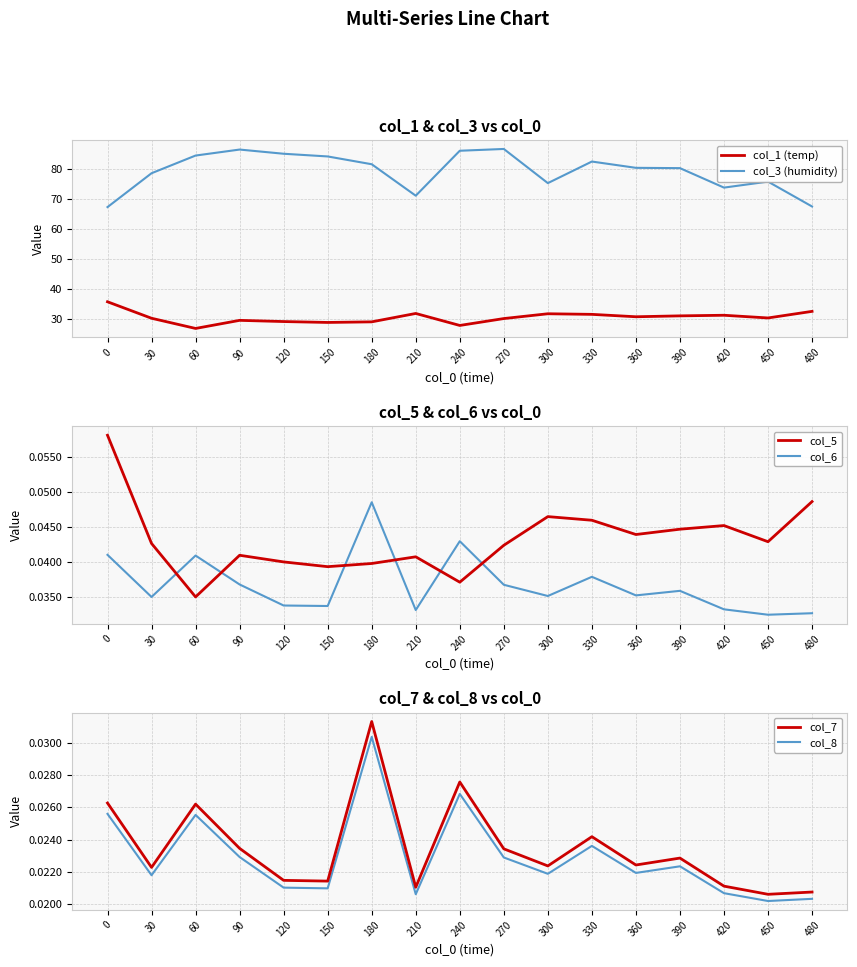

In col_1 (temp), how many points are higher than both neighbors (excluding endpoints)?

4